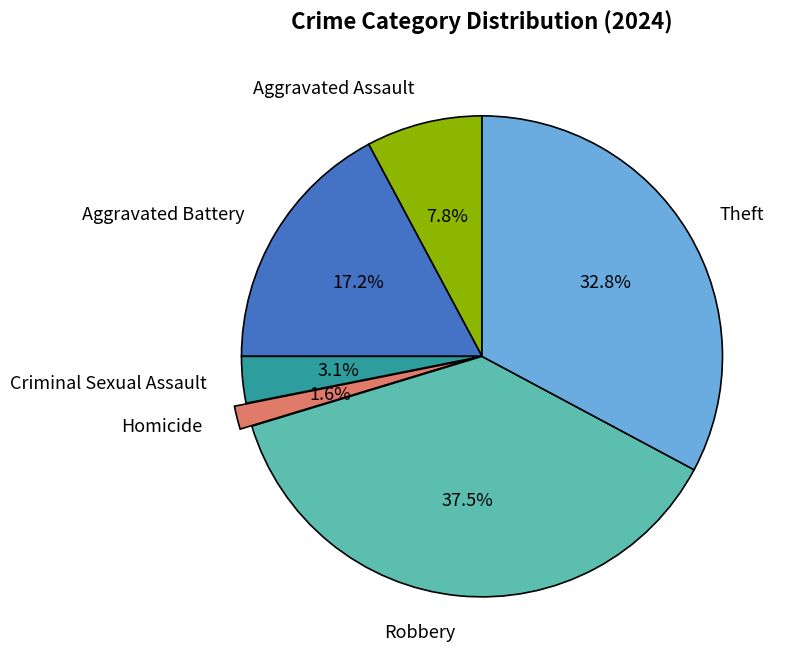

Does Robbery represent more than half of the total?

No